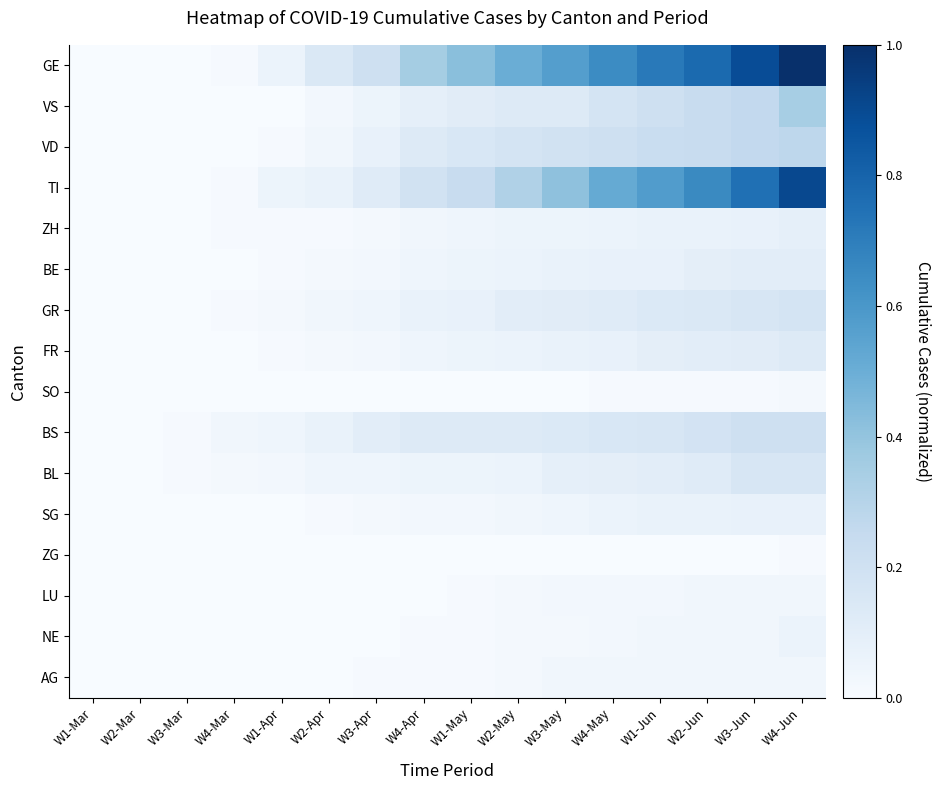

What is the greatest value displayed?

1.0